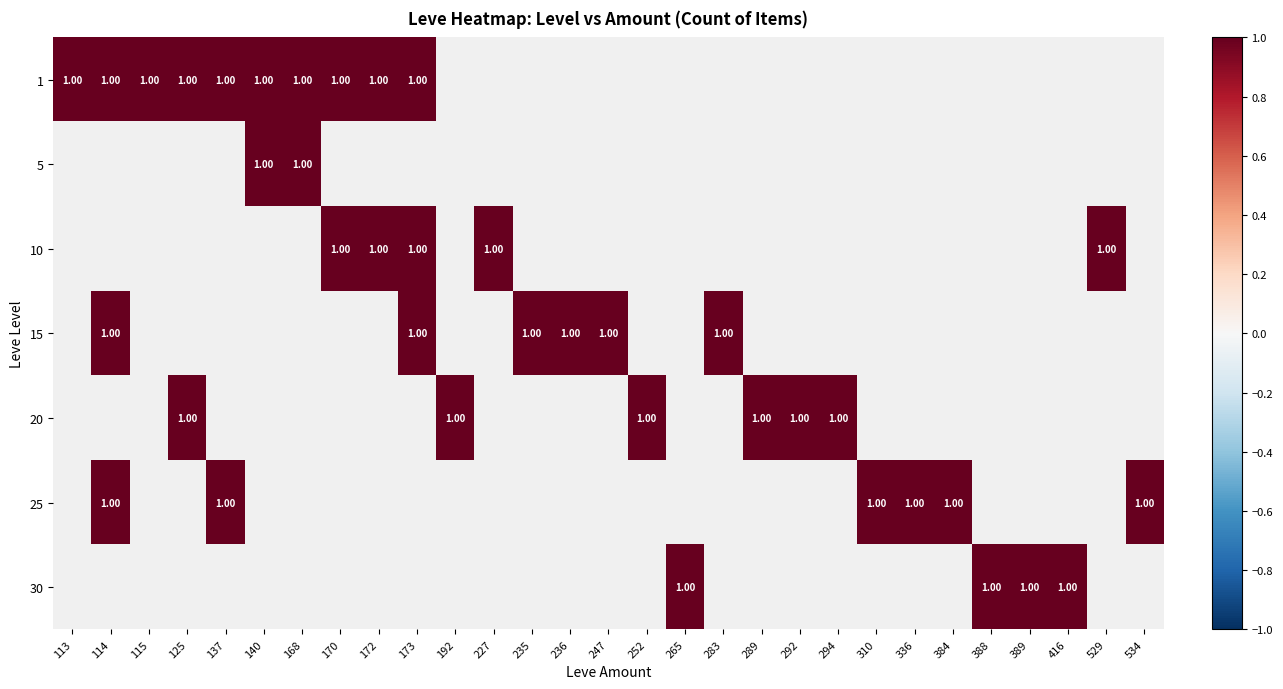

What is the spread (max minus min) of values at 140?

1